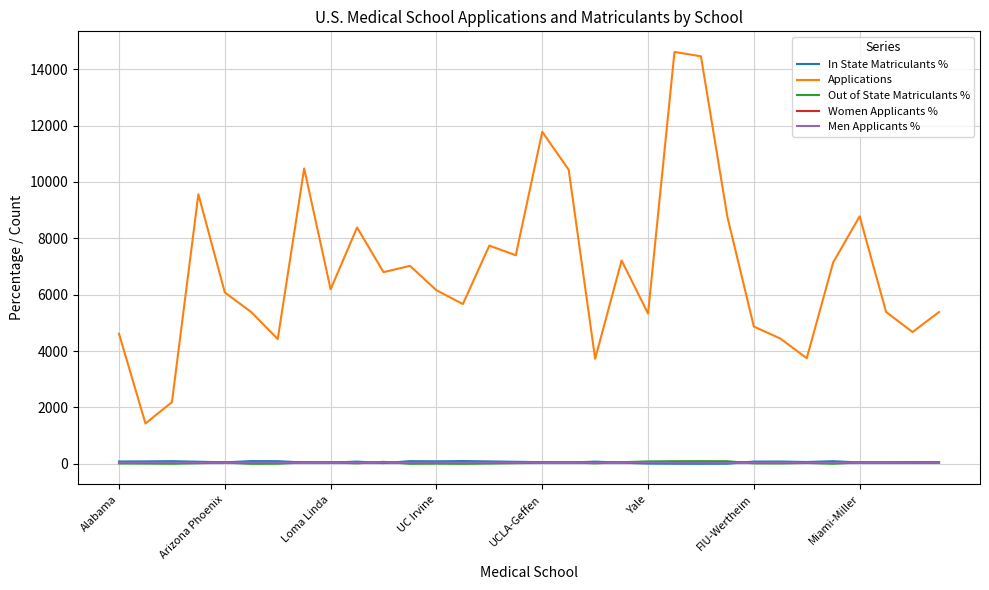

What is the difference between the second highest and second lowest values in the Women Applicants % series?

6.0